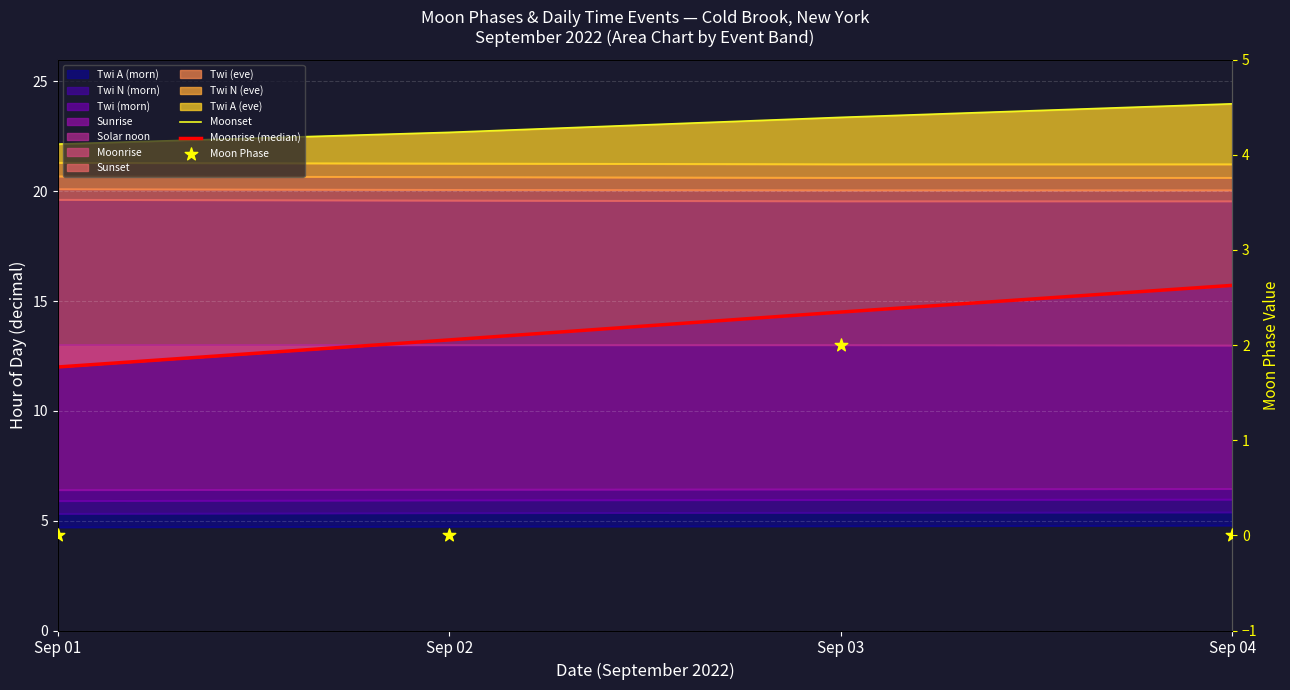

Which series has the widest spread of Y values?

Moonrise (median)